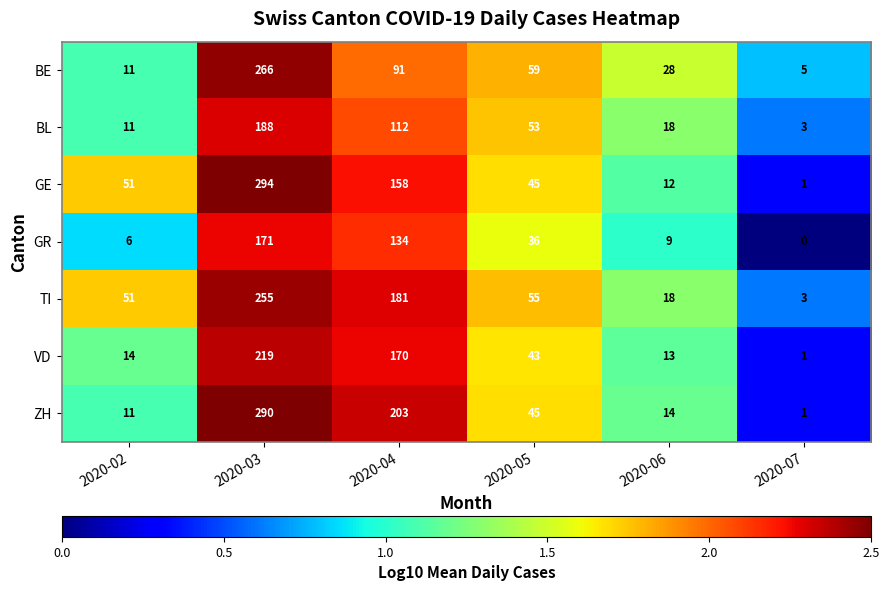

Is it true that BL equals 11 at 2020-02?

True